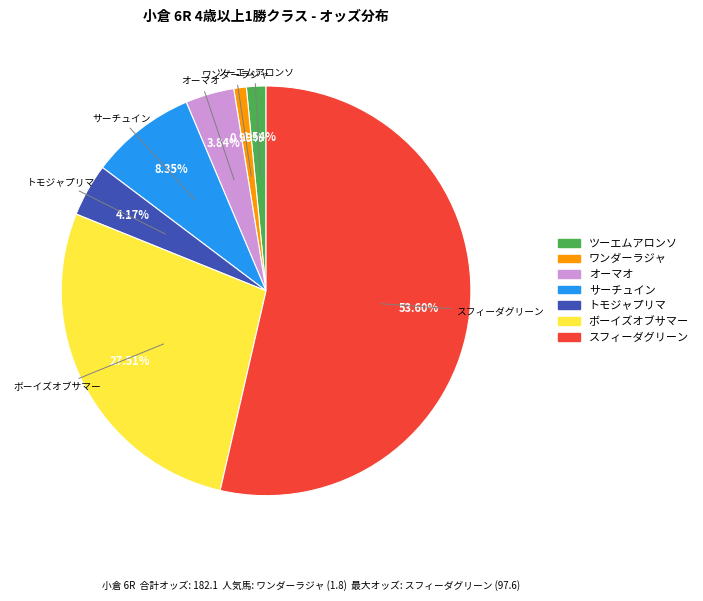

Between オーマオ and ツーエムアロンソ, which is larger?

オーマオ